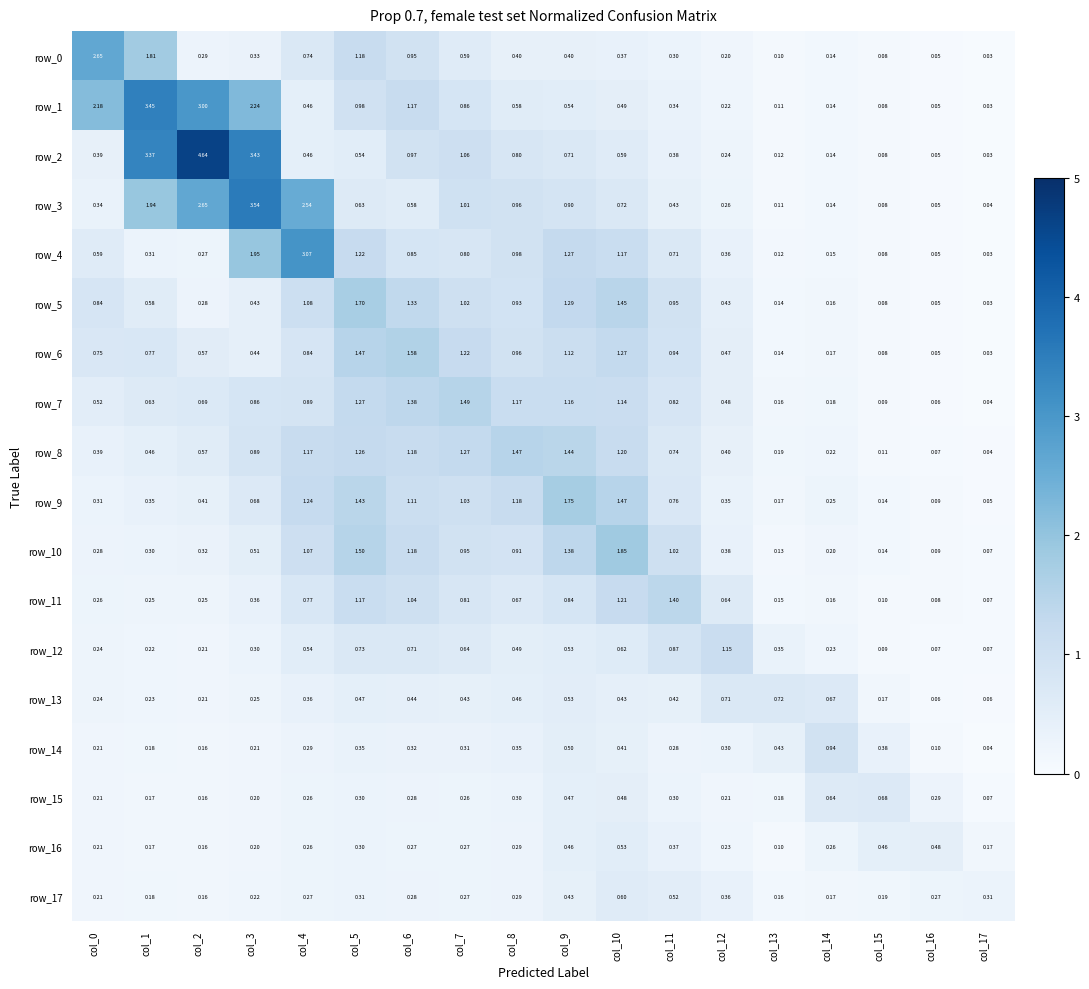

The row_0 series shows 0.4 at col_8. True or false?

True